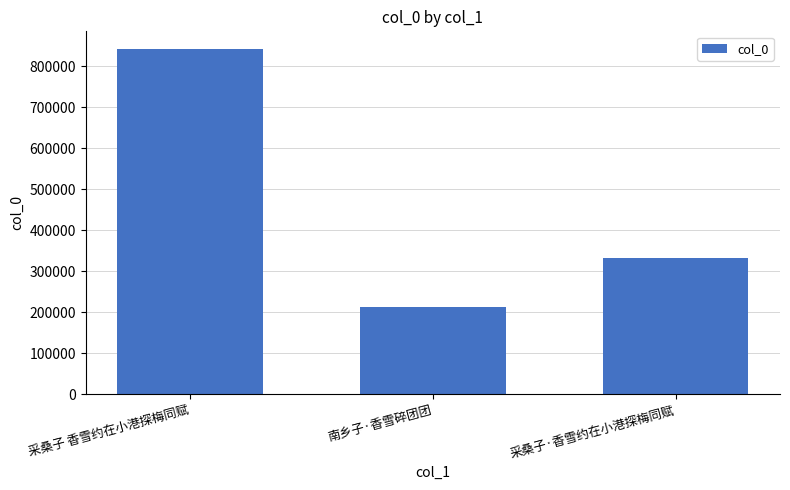

What is the ratio of the value at 采桑子 香雪约在小港探梅同赋 to the value at 南乡子·香雪碎团团?

4.0